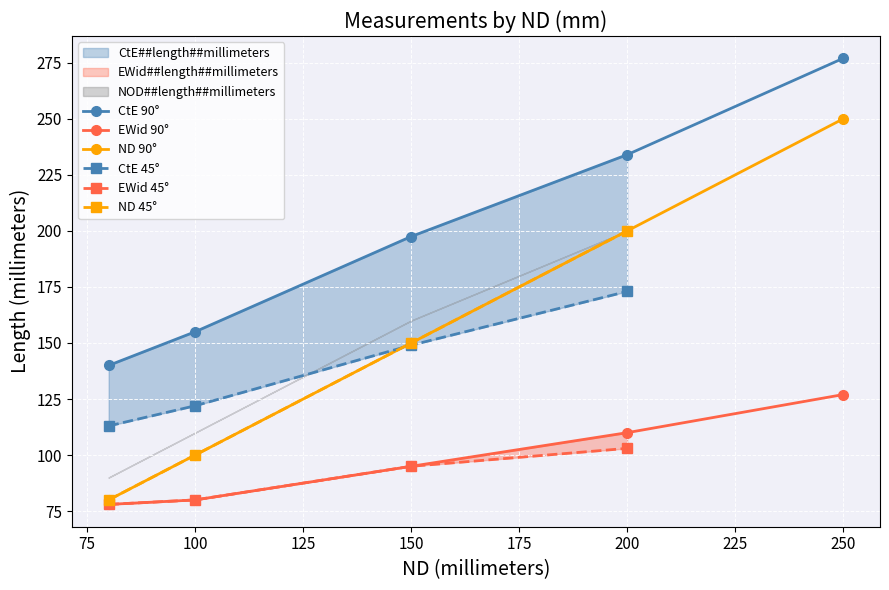

The ND##length##millimeters series shows 150.0 at 150. True or false?

True